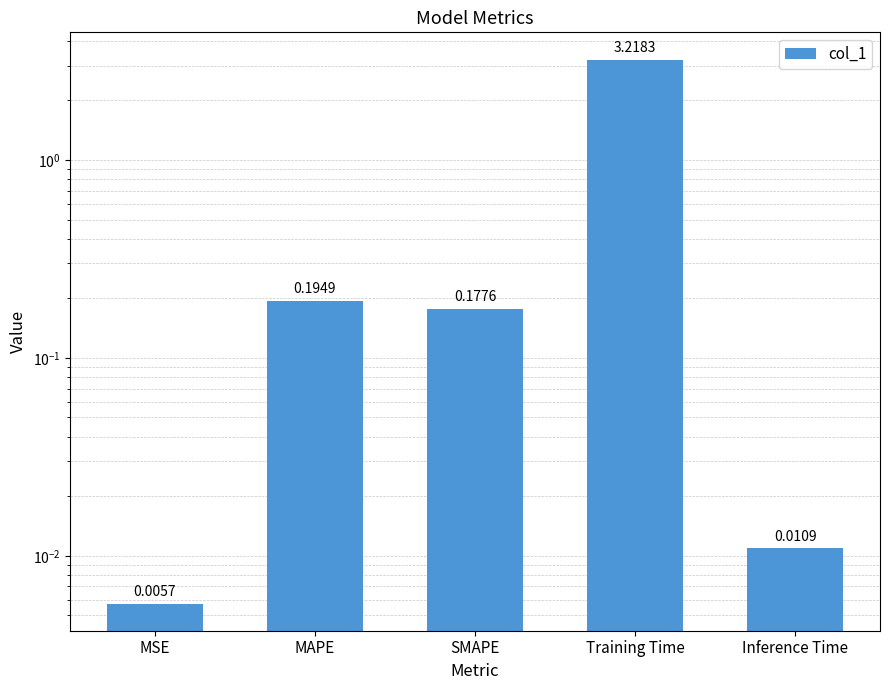

What is the average value?

0.7